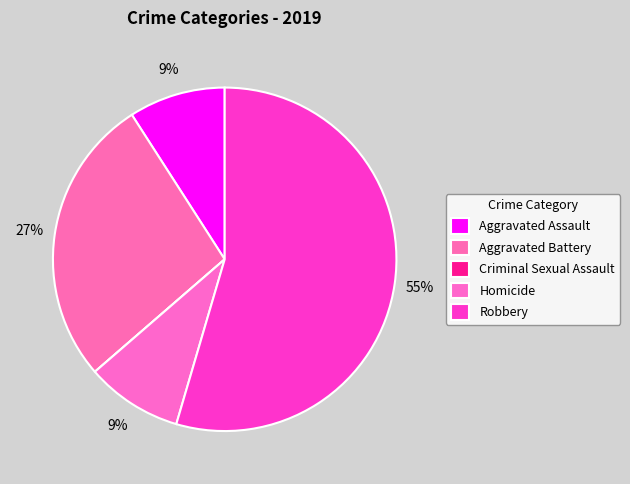

What is the smallest slice in the pie chart?

Criminal Sexual Assault